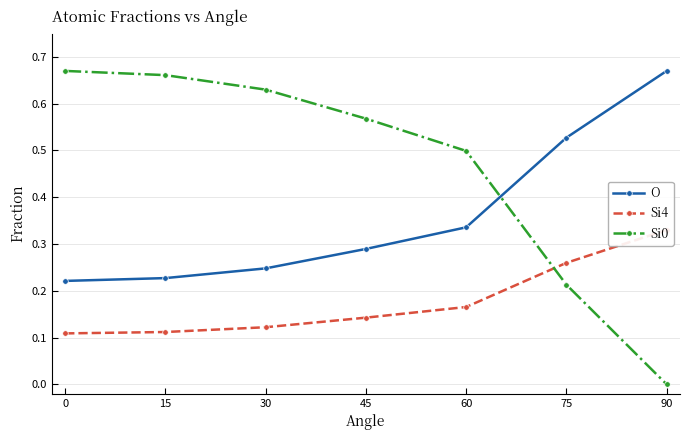

What is the total value across all series at 30?

1.0